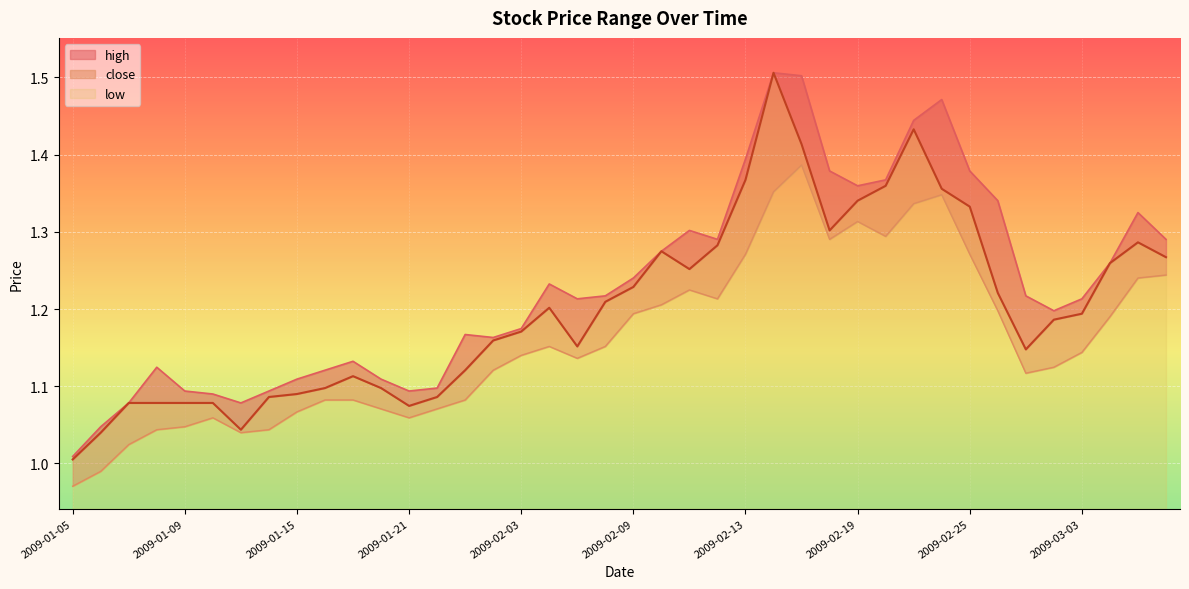

True or false: high and close cross at least once.

False